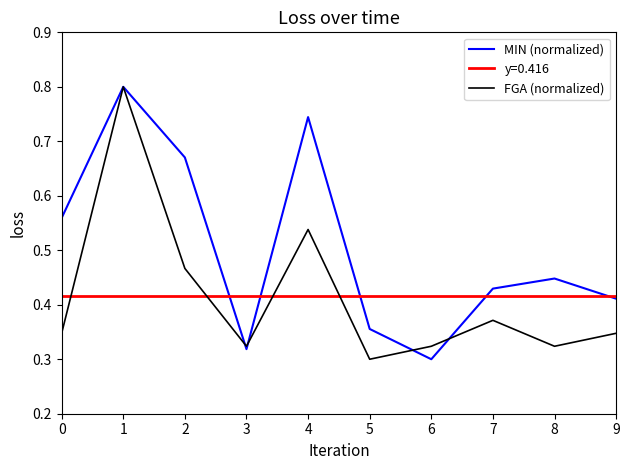

Which series changed the most between 2 and 6?

MIN (normalized)